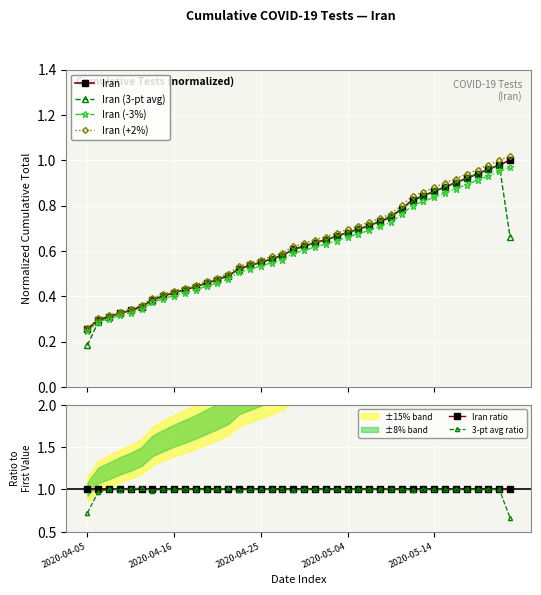

Reading right to left, extract all data points from this chart.

Iran: 1.0	1.0	1.0	0.9	0.9	0.9	0.9	0.9	0.8	0.8	0.8	0.7	0.7	0.7	0.7	0.7	0.7	0.6	0.6	0.6	0.6	0.6	0.6	0.5	0.5	0.5	0.5	0.5	0.5	0.4	0.4	0.4	0.4	0.4	0.4	0.3	0.3	0.3	0.3	0.3
Iran (3-pt avg): 0.7	1.0	1.0	0.9	0.9	0.9	0.9	0.9	0.8	0.8	0.8	0.8	0.7	0.7	0.7	0.7	0.7	0.7	0.6	0.6	0.6	0.6	0.6	0.6	0.5	0.5	0.5	0.5	0.5	0.4	0.4	0.4	0.4	0.4	0.4	0.3	0.3	0.3	0.3	0.2
Iran (-3%): 1.0	1.0	0.9	0.9	0.9	0.9	0.9	0.8	0.8	0.8	0.8	0.7	0.7	0.7	0.7	0.7	0.6	0.6	0.6	0.6	0.6	0.6	0.5	0.5	0.5	0.5	0.5	0.5	0.4	0.4	0.4	0.4	0.4	0.4	0.3	0.3	0.3	0.3	0.3	0.2
Iran (+2%): 1.0	1.0	1.0	1.0	0.9	0.9	0.9	0.9	0.9	0.8	0.8	0.8	0.7	0.7	0.7	0.7	0.7	0.7	0.6	0.6	0.6	0.6	0.6	0.6	0.5	0.5	0.5	0.5	0.5	0.5	0.4	0.4	0.4	0.4	0.4	0.3	0.3	0.3	0.3	0.3
Iran ratio: 1.0	1.0	1.0	1.0	1.0	1.0	1.0	1.0	1.0	1.0	1.0	1.0	1.0	1.0	1.0	1.0	1.0	1.0	1.0	1.0	1.0	1.0	1.0	1.0	1.0	1.0	1.0	1.0	1.0	1.0	1.0	1.0	1.0	1.0	1.0	1.0	1.0	1.0	1.0	1.0
3-pt avg ratio: 0.7	1.0	1.0	1.0	1.0	1.0	1.0	1.0	1.0	1.0	1.0	1.0	1.0	1.0	1.0	1.0	1.0	1.0	1.0	1.0	1.0	1.0	1.0	1.0	1.0	1.0	1.0	1.0	1.0	1.0	1.0	1.0	1.0	1.0	1.0	1.0	1.0	1.0	1.0	0.7